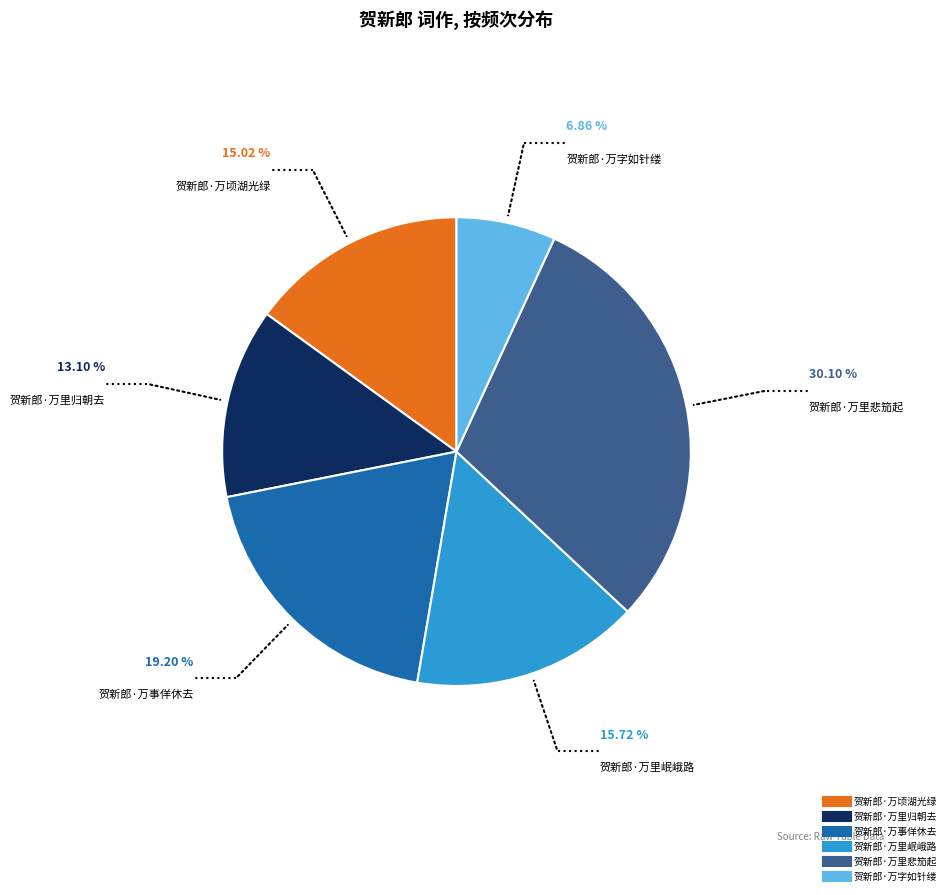

Is it true that 贺新郎·万字如针缕 is 7% of the pie?

True